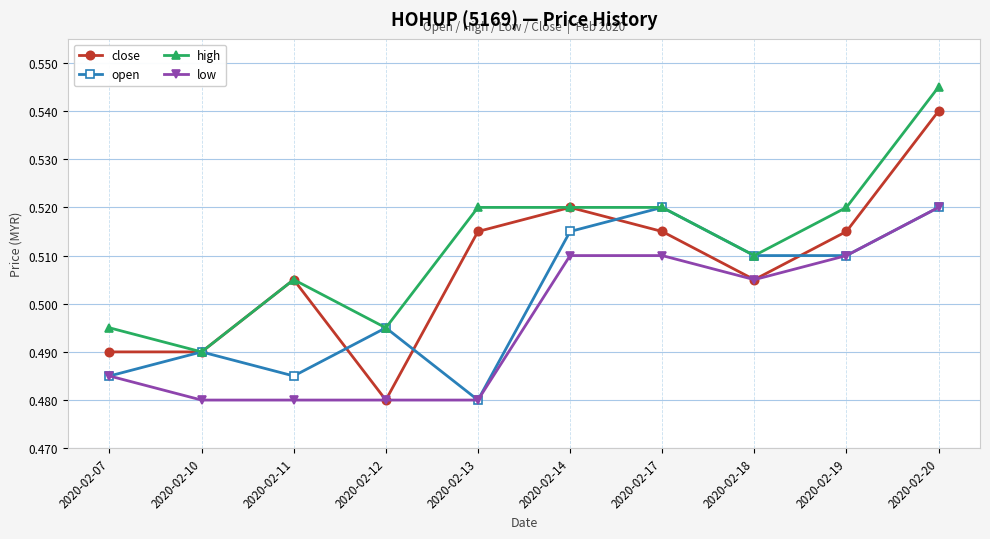

At how many categories does at least one series exceed 0?

10